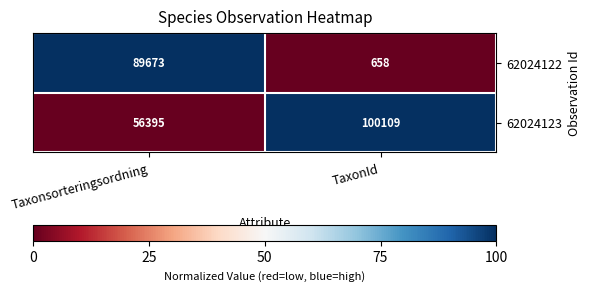

At which category is the sum across all series the highest?

Taxonsorteringsordning